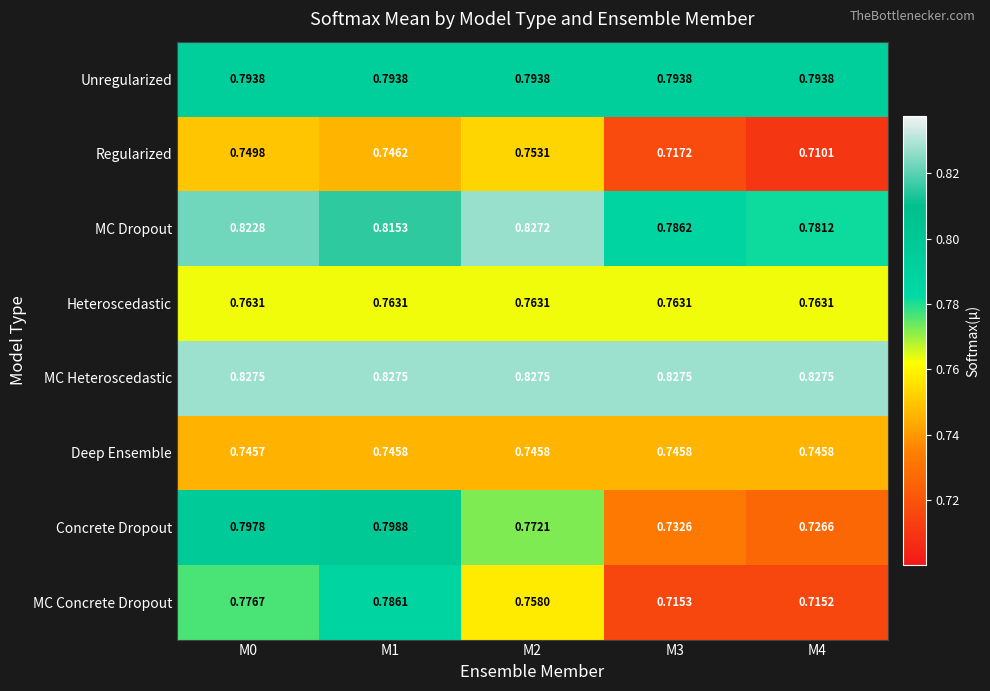

Which series has the largest total across all categories?

MC Heteroscedastic